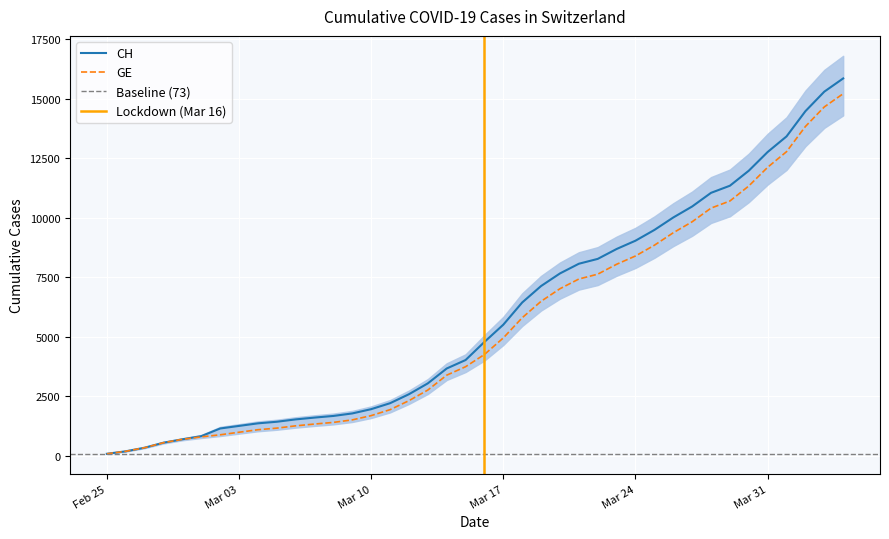

What is the total value across all series at 2020-03-16?

9023